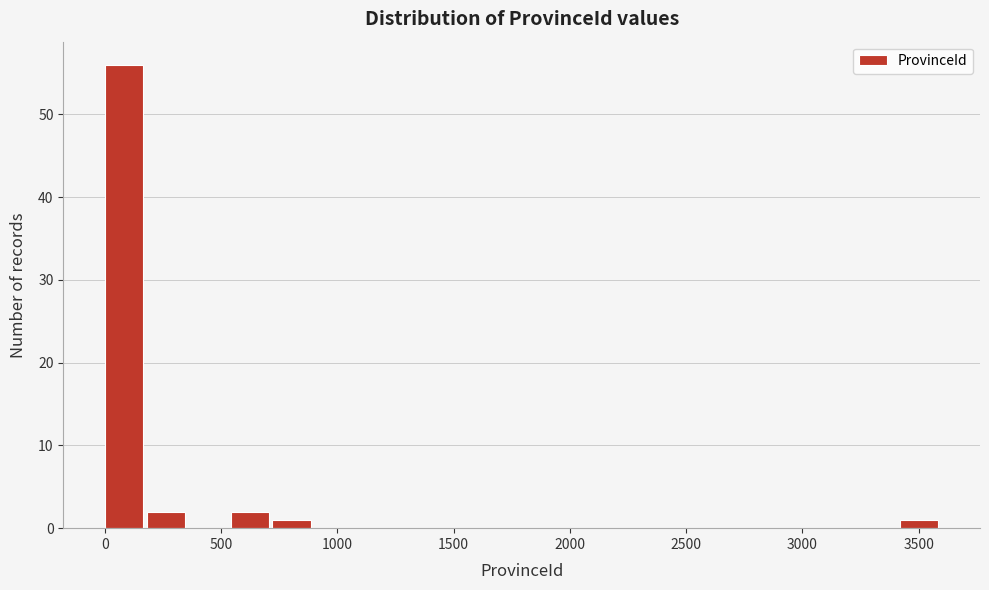

Read against the x-axis, roughly where is the centre of the tallest bar?

100